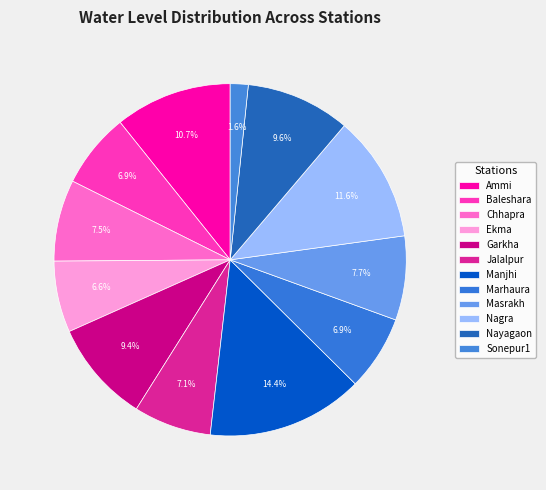

True or false: Nagra accounts for 12% of the total.

True